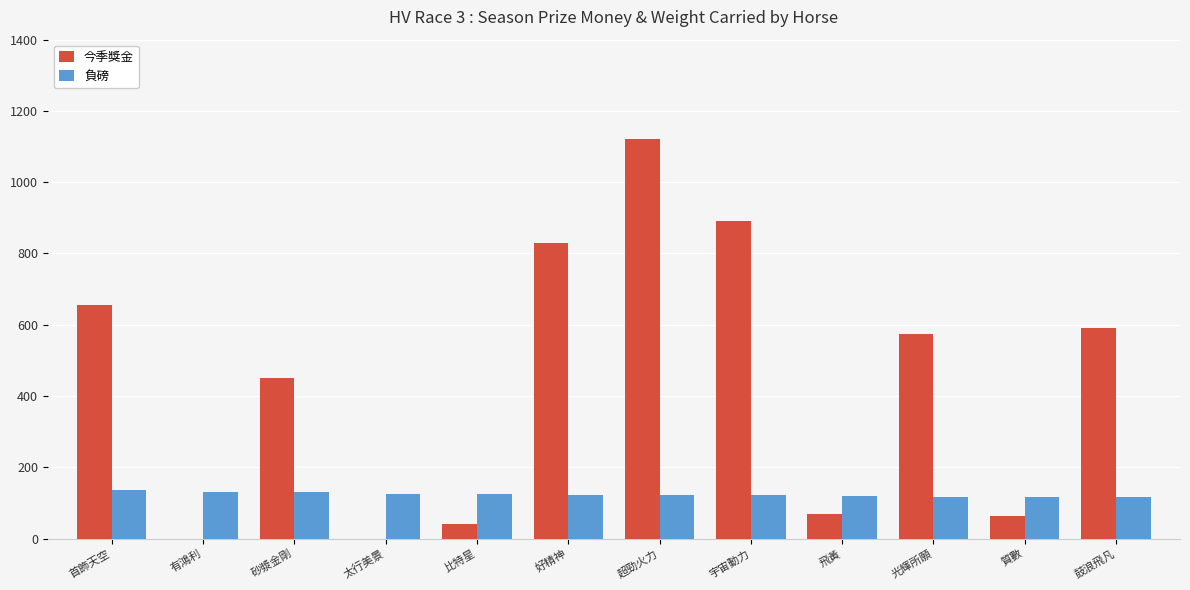

True or false: 負磅 has a value of 72 at 砂漿金剛.

False